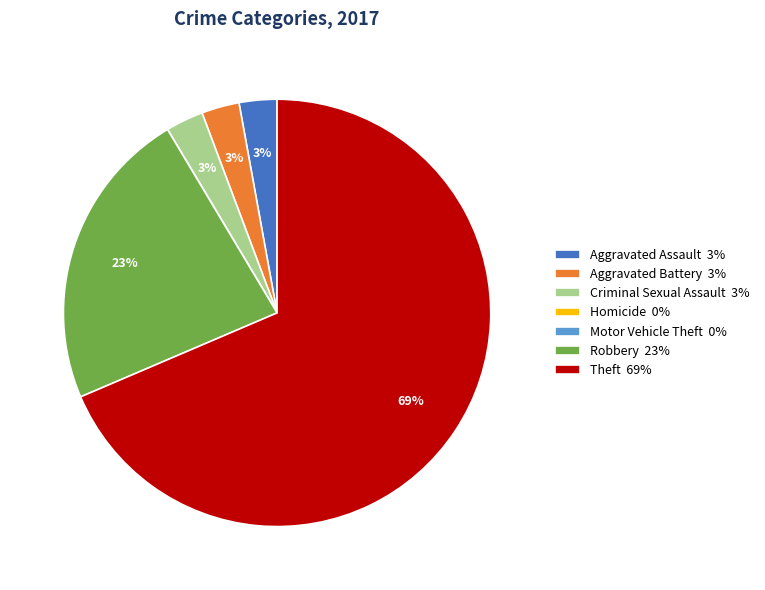

What percentage is the Criminal Sexual Assault 3% slice, to the nearest percent?

3%